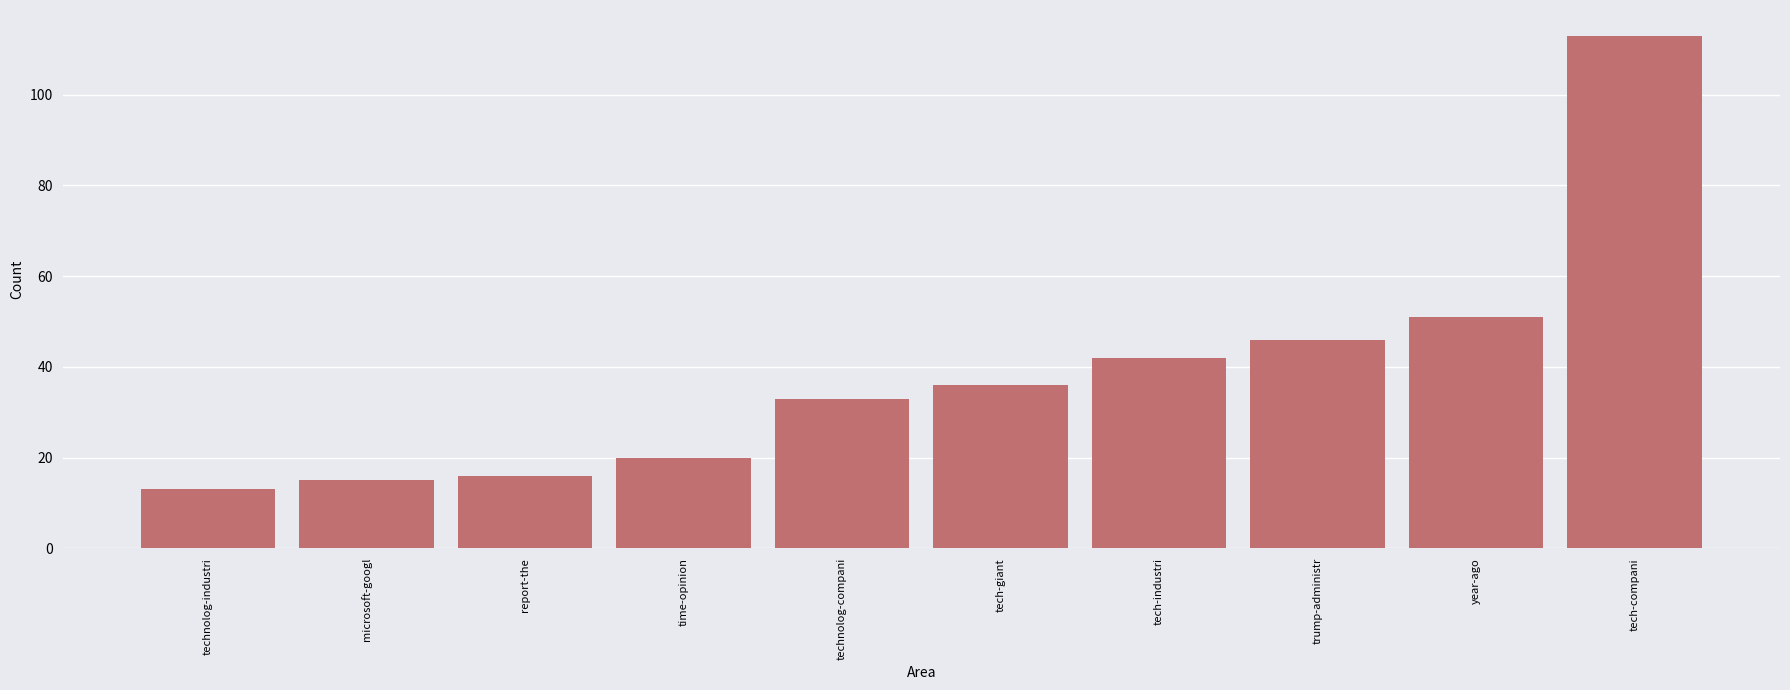

What is the value of the 1st bar from the left?

13